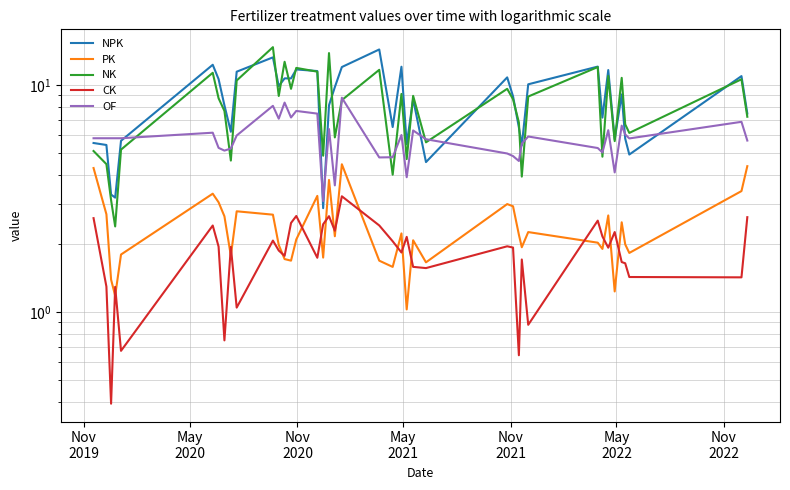

How many values in the PK series are below 2?

17